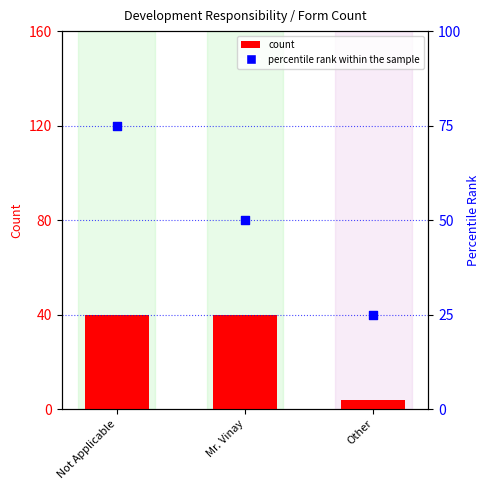

Which series has the largest total across all categories?

percentile rank within the sample